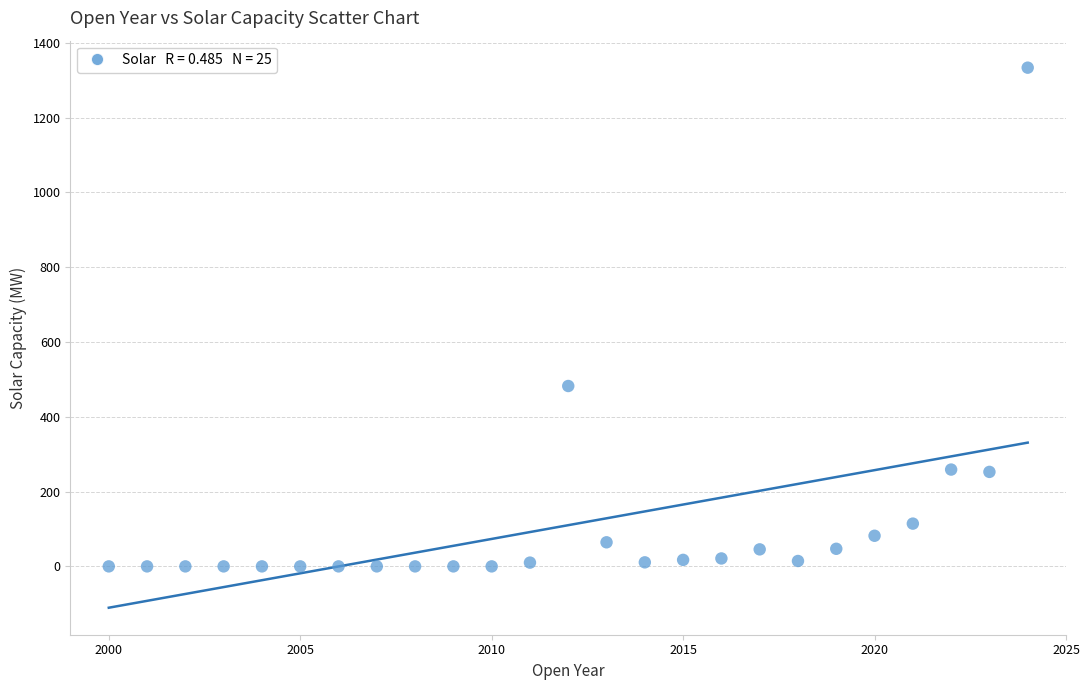

What is the range of X values (max minus min)?

24.0